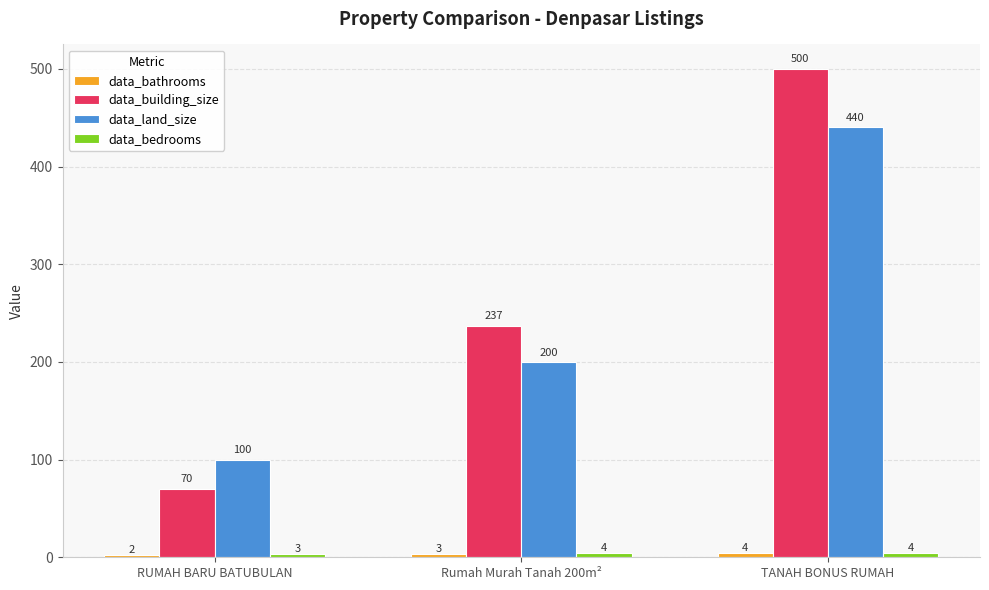

What position from the right is RUMAH BARU BATUBULAN?

3